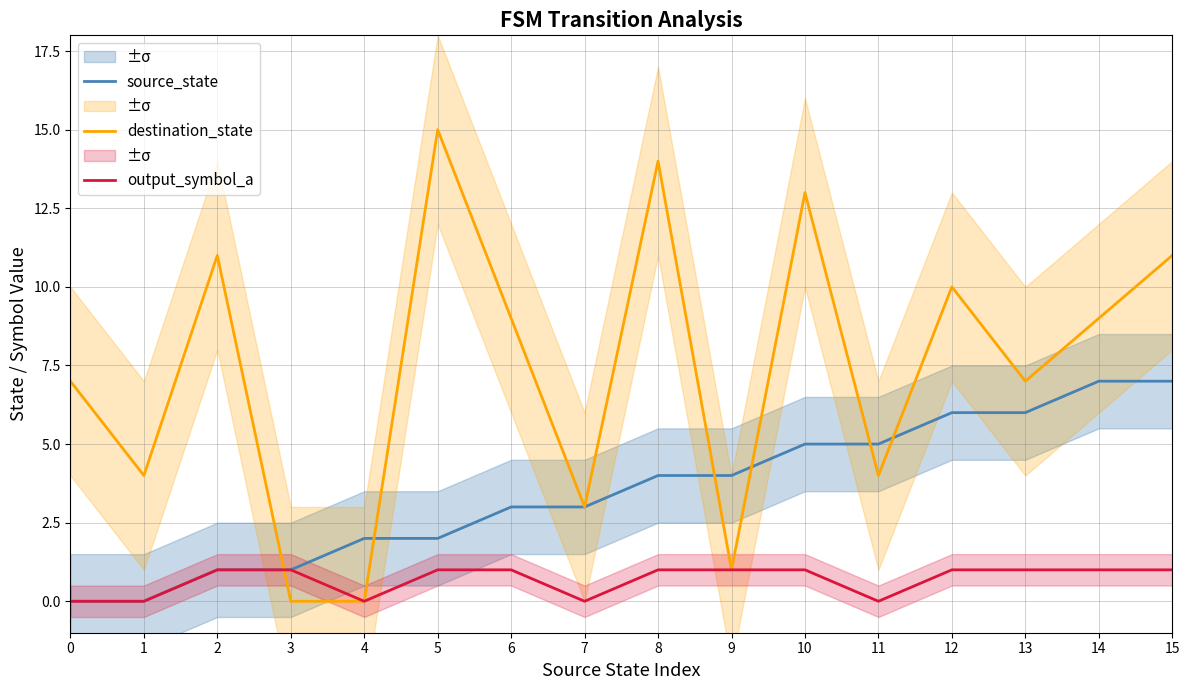

The source_state series shows 4 at 8. True or false?

True